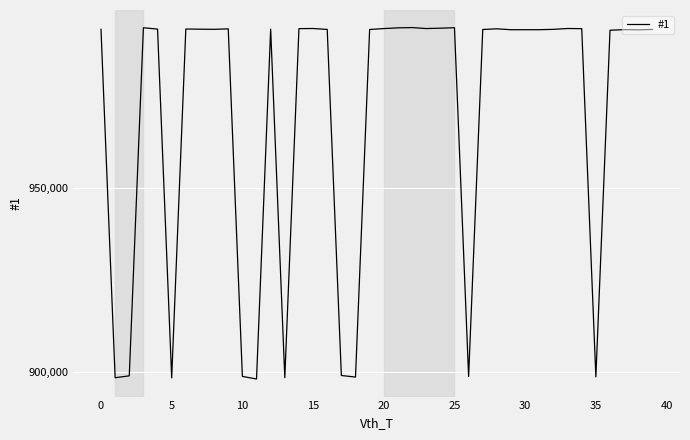

What is the greatest value displayed?

993522